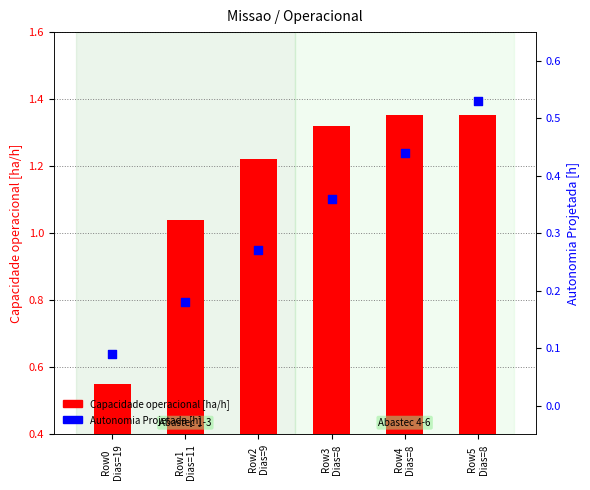

Which series has the largest total across all categories?

Capacidade operacional [ha/h]